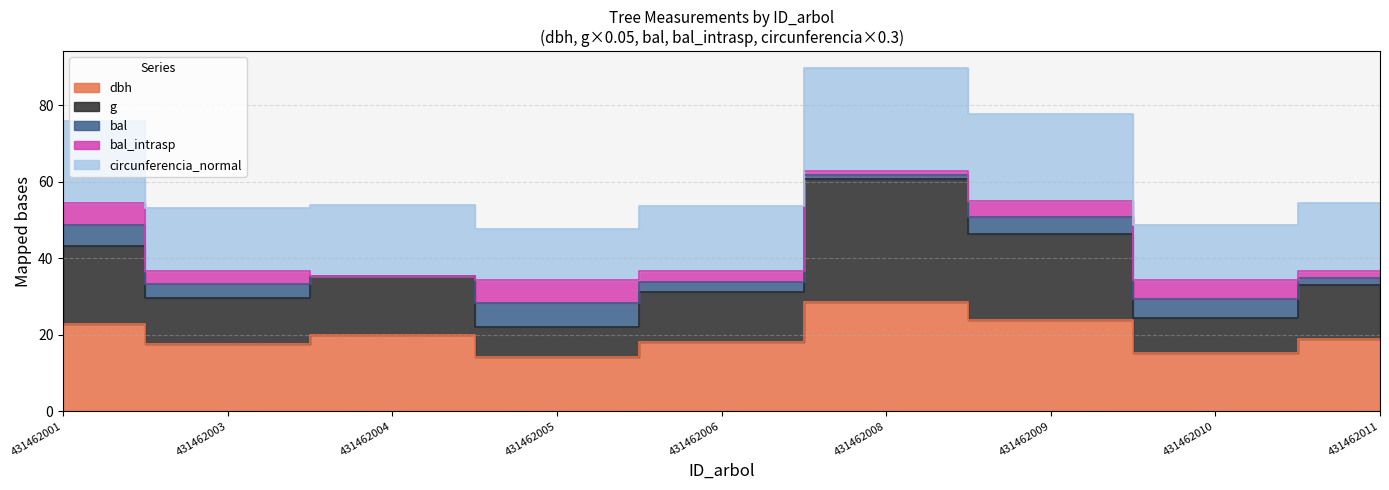

Where is the first local maximum for circunferencia_normal?

431462004